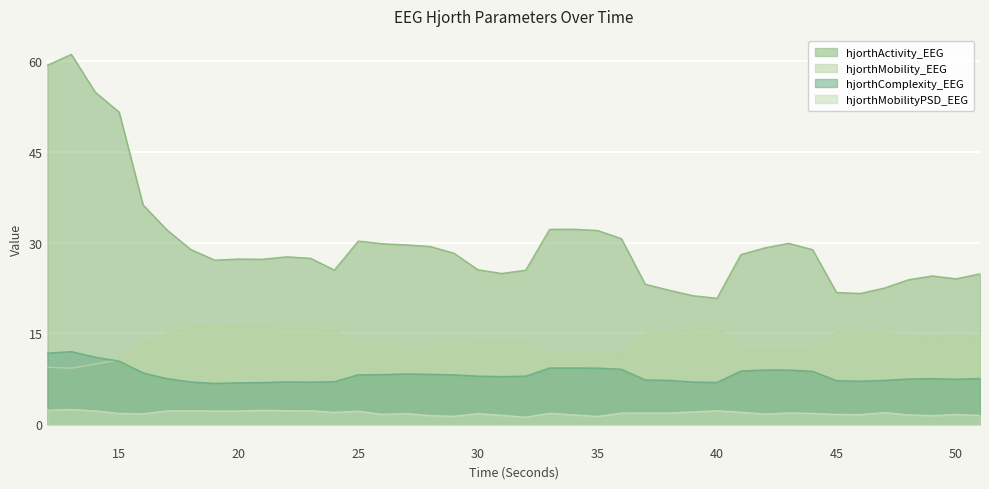

What is the value of the hjorthMobilityPSD_EEG point at the 29th from the left?

2.2